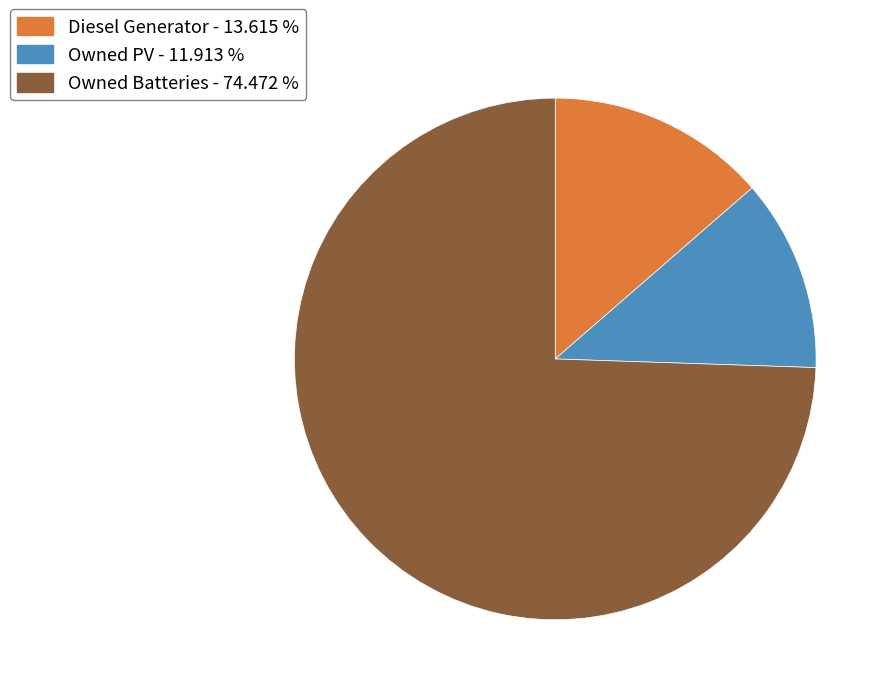

The Owned Batteries slice represents 74% of the pie. True or false?

True